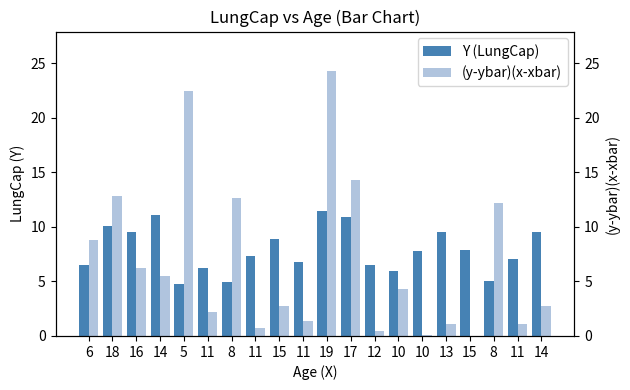

Rank the categories by (y-ybar)(x-xbar) value from lowest to highest.

15, 10, 12, 11, 11, 13, 11, 11, 15, 14, 10, 14, 16, 6, 8, 8, 18, 17, 5, 19